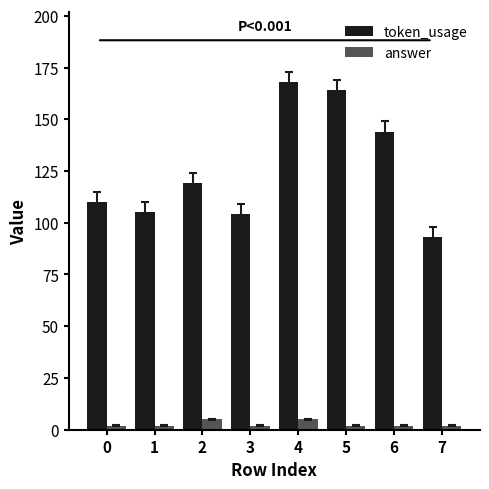

Is it true that token_usage equals 251 at 6?

False